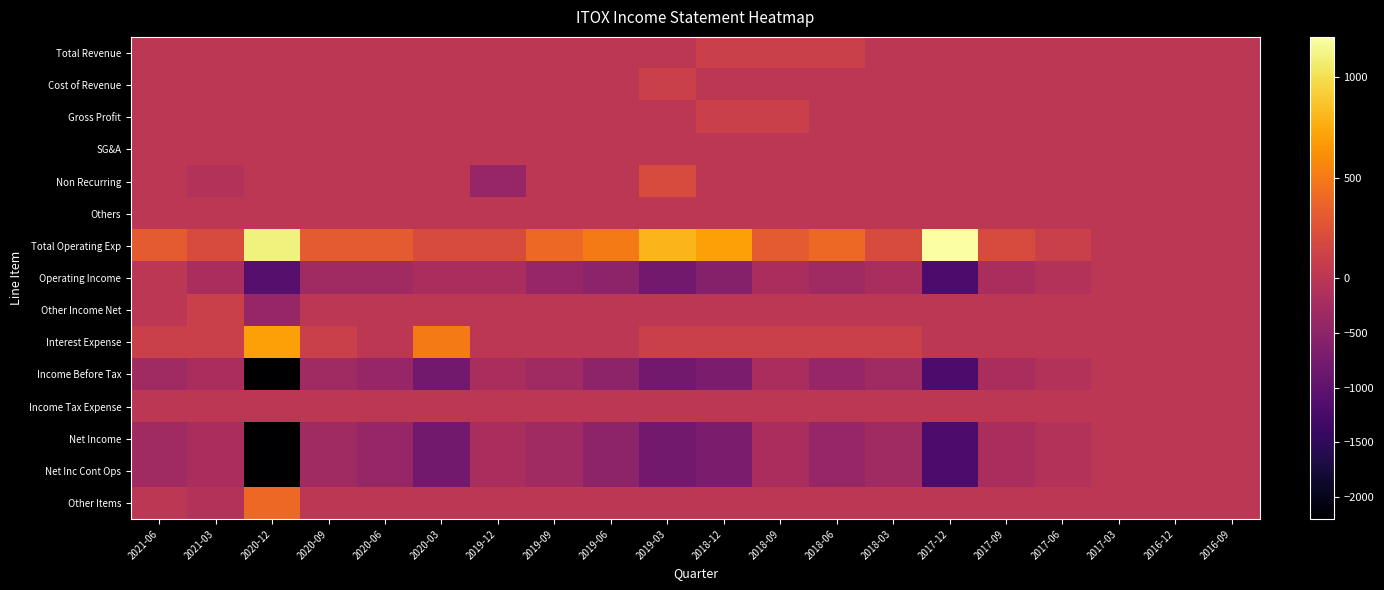

What is the total value across all series at 2017-09?

-600